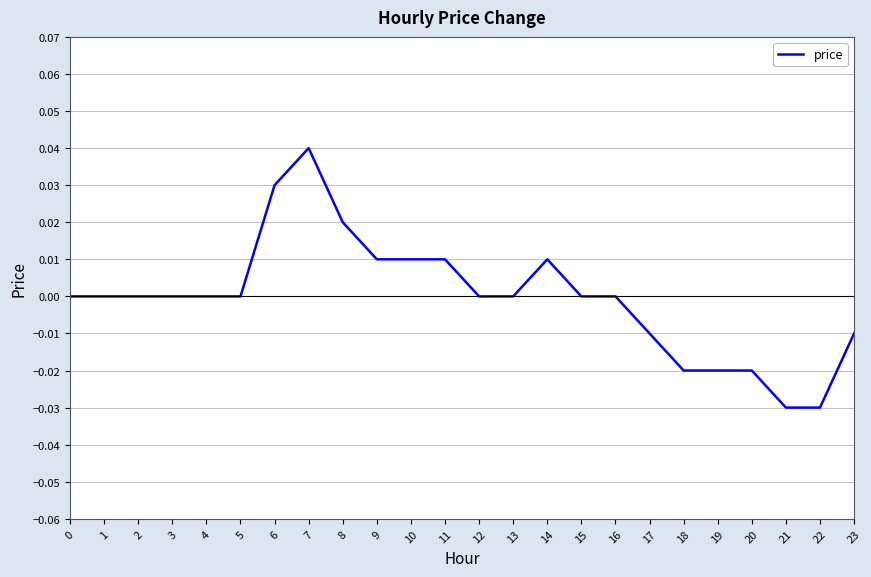

Which has a higher value, 23 or 13?

13